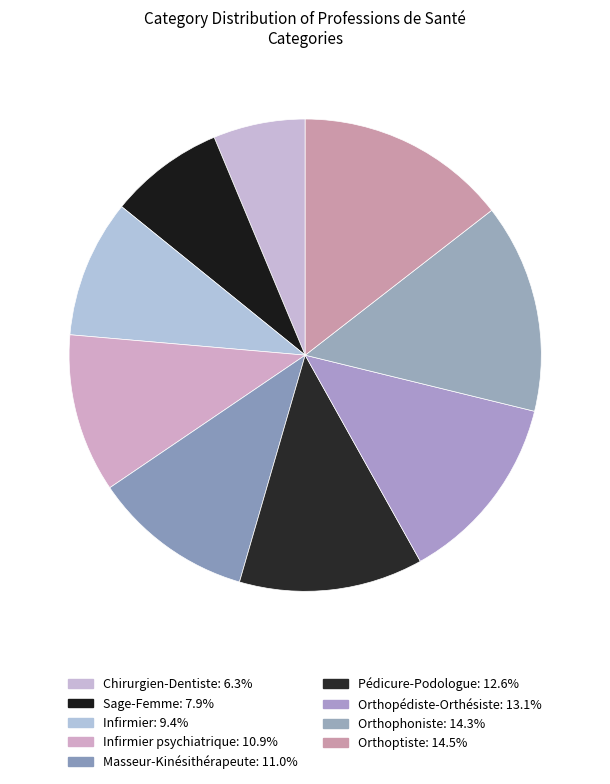

Rank the categories by value from highest to lowest.

Orthoptiste, Orthophoniste, Orthopédiste-Orthésiste, Pédicure-Podologue, Masseur-Kinésithérapeute, Infirmier psychiatrique, Infirmier, Sage-Femme, Chirurgien-Dentiste